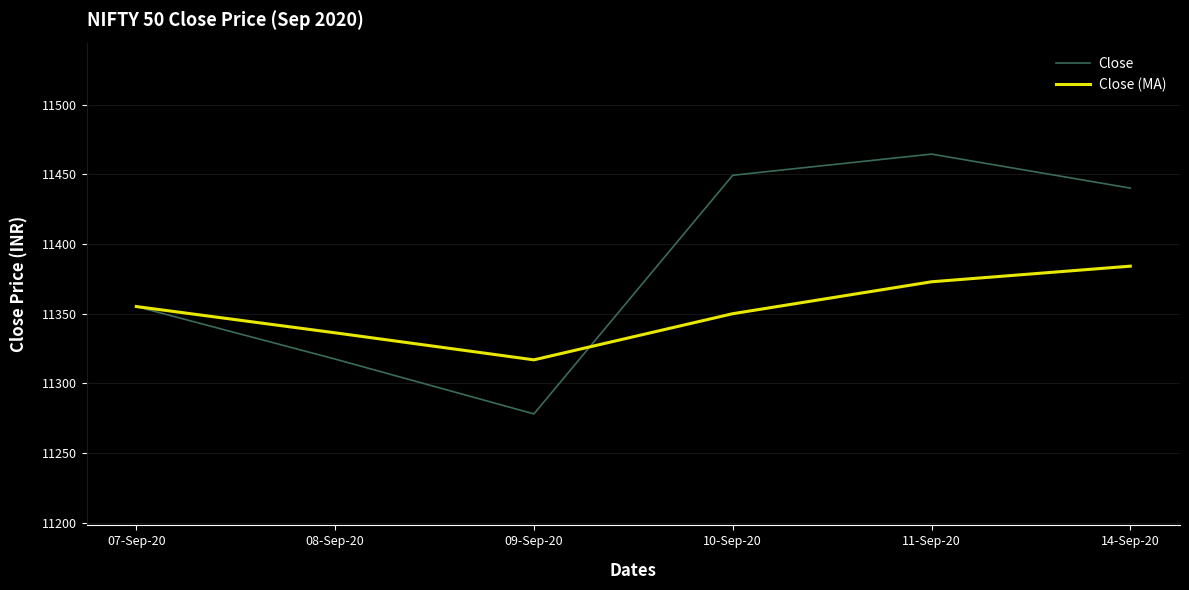

List the series in order of their overall mean, highest first.

Close, Close (MA)